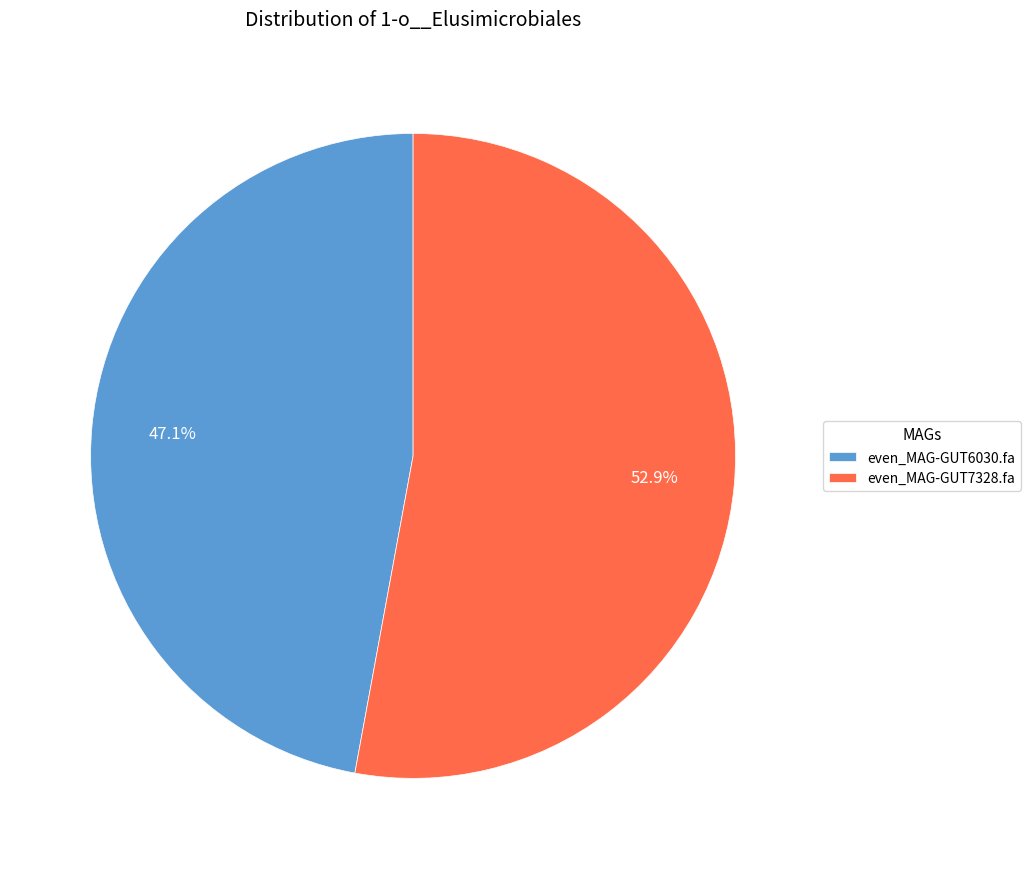

What is the smallest slice in the pie chart?

even_MAG-GUT6030.fa